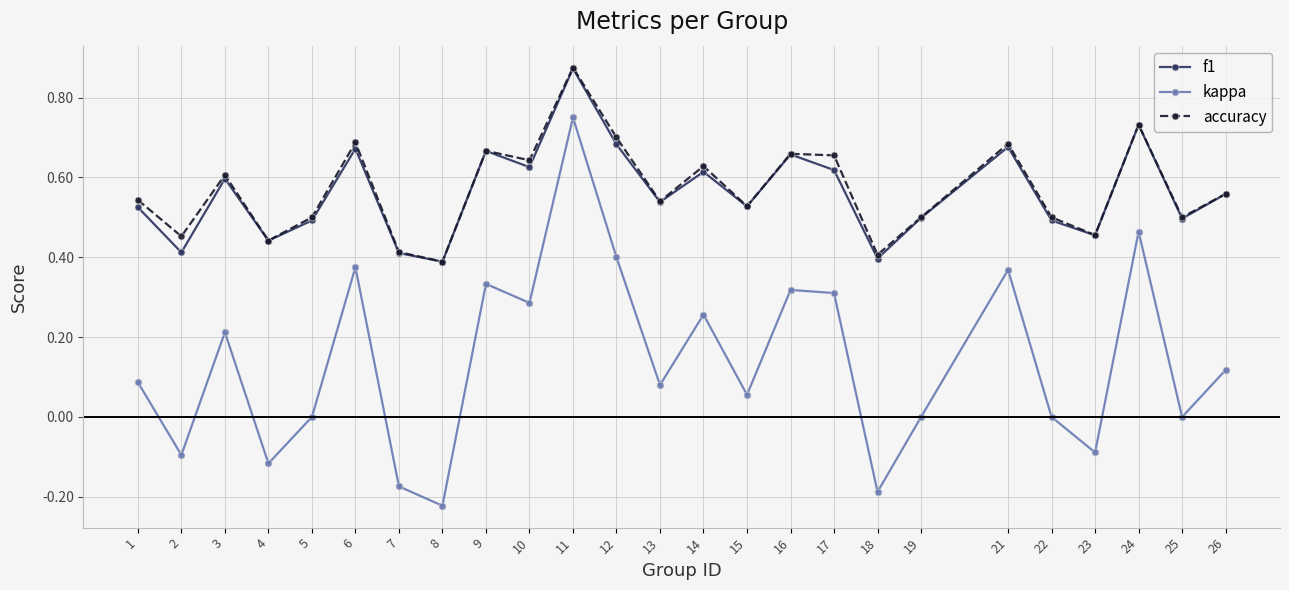

In kappa, how many points are higher than both neighbors (excluding endpoints)?

8